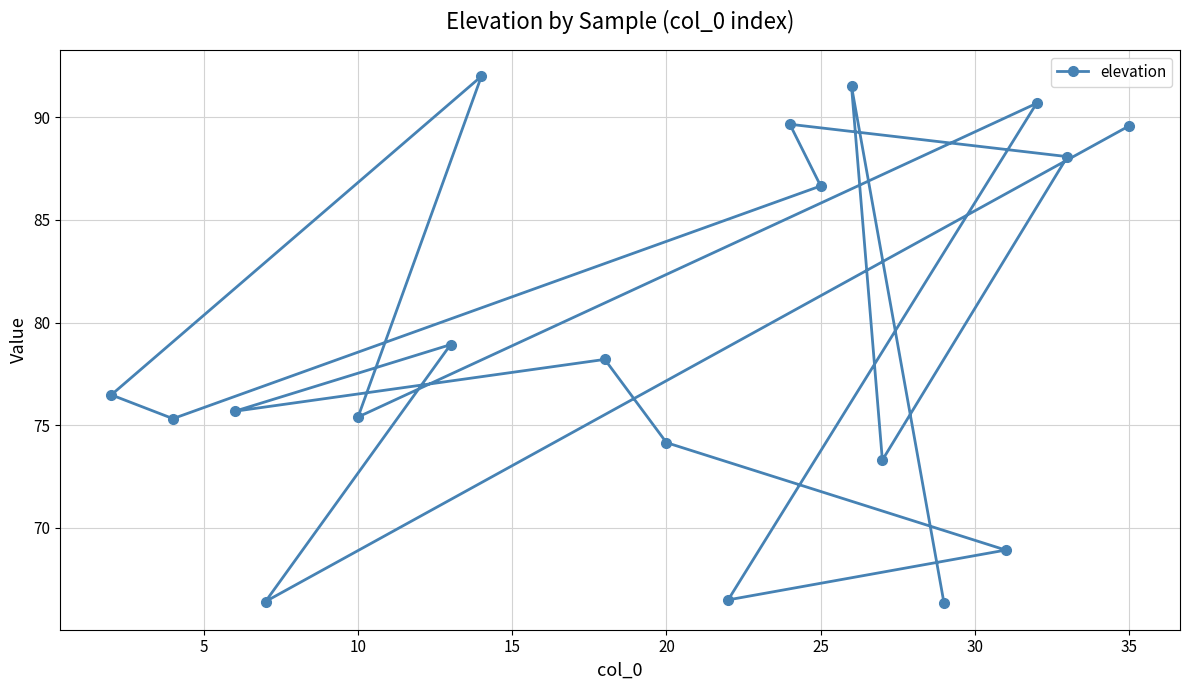

What is the maximum value shown in the chart?

92.0